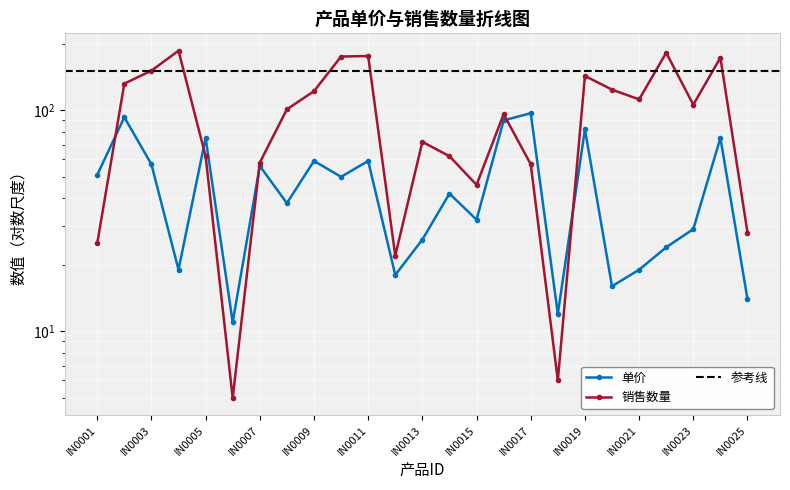

Rank the series at IN0022 from lowest to highest value.

单价, 销售数量